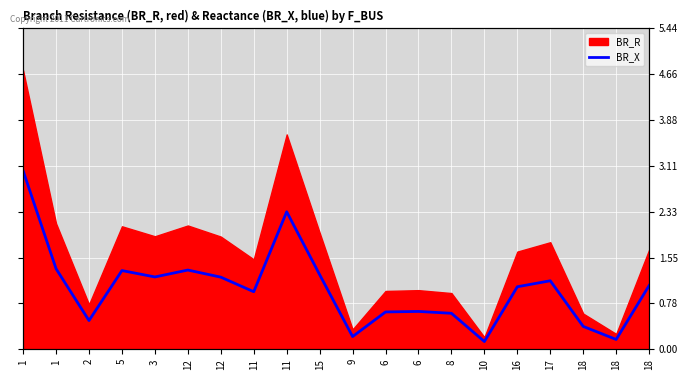

How many points are higher than both their immediate neighbors (excluding endpoints)?

5